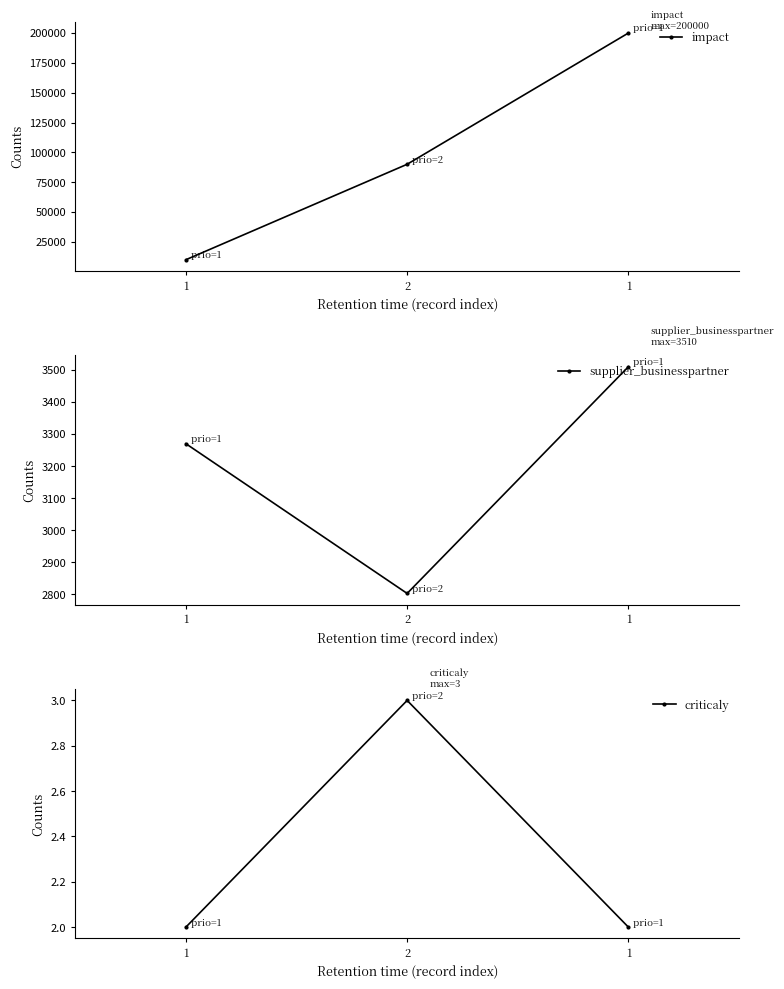

Rank the categories by criticaly value from highest to lowest.

2, 1, 1